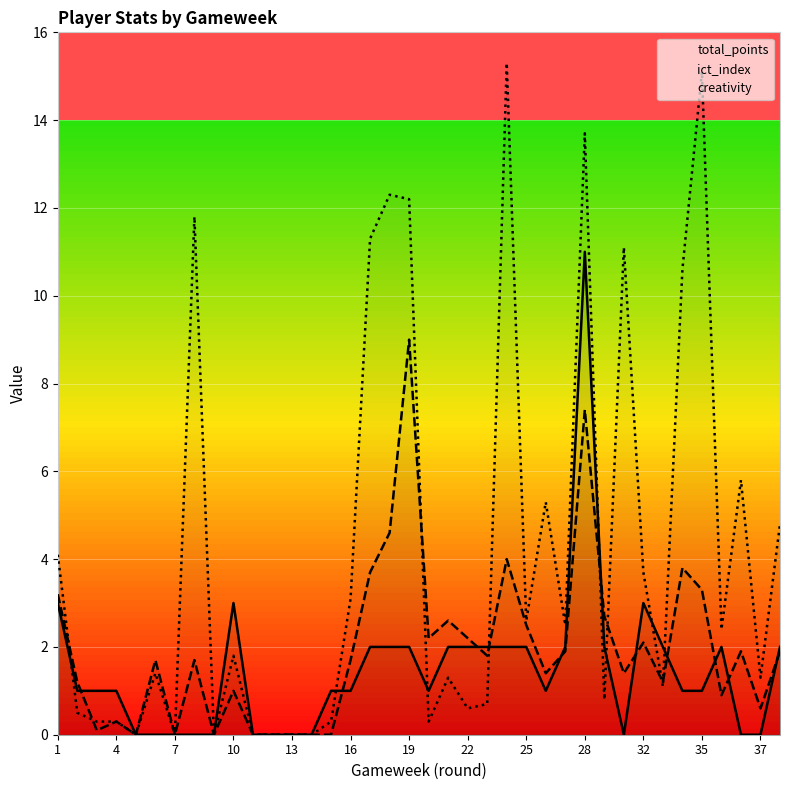

At which label does ict_index first exceed 1?

1